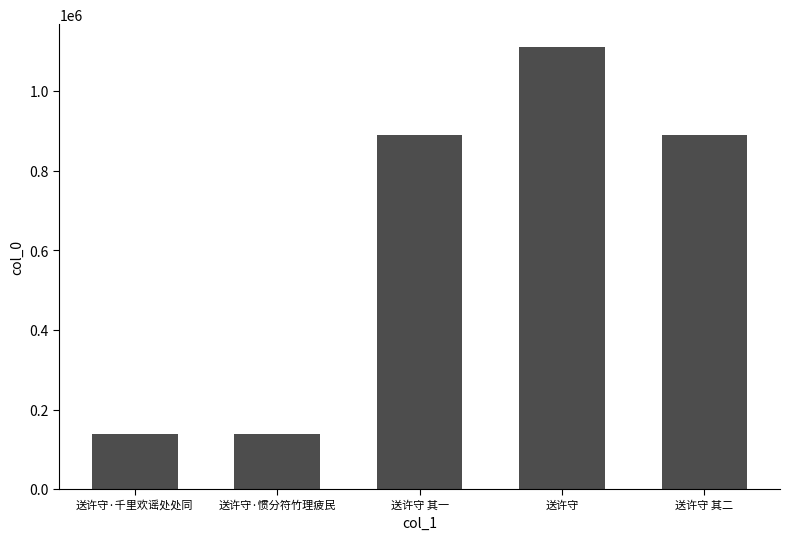

What is the change in value from 送许守·千里欢谣处处同 to 送许守·惯分符竹理疲民?

-768